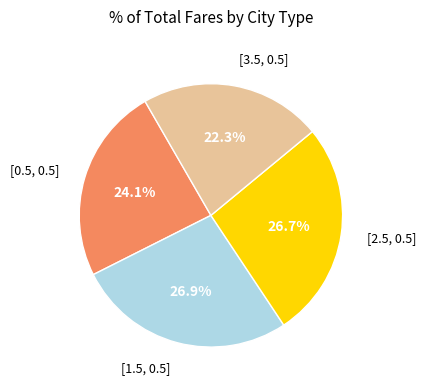

Is there any slice that represents more than half of the pie?

No